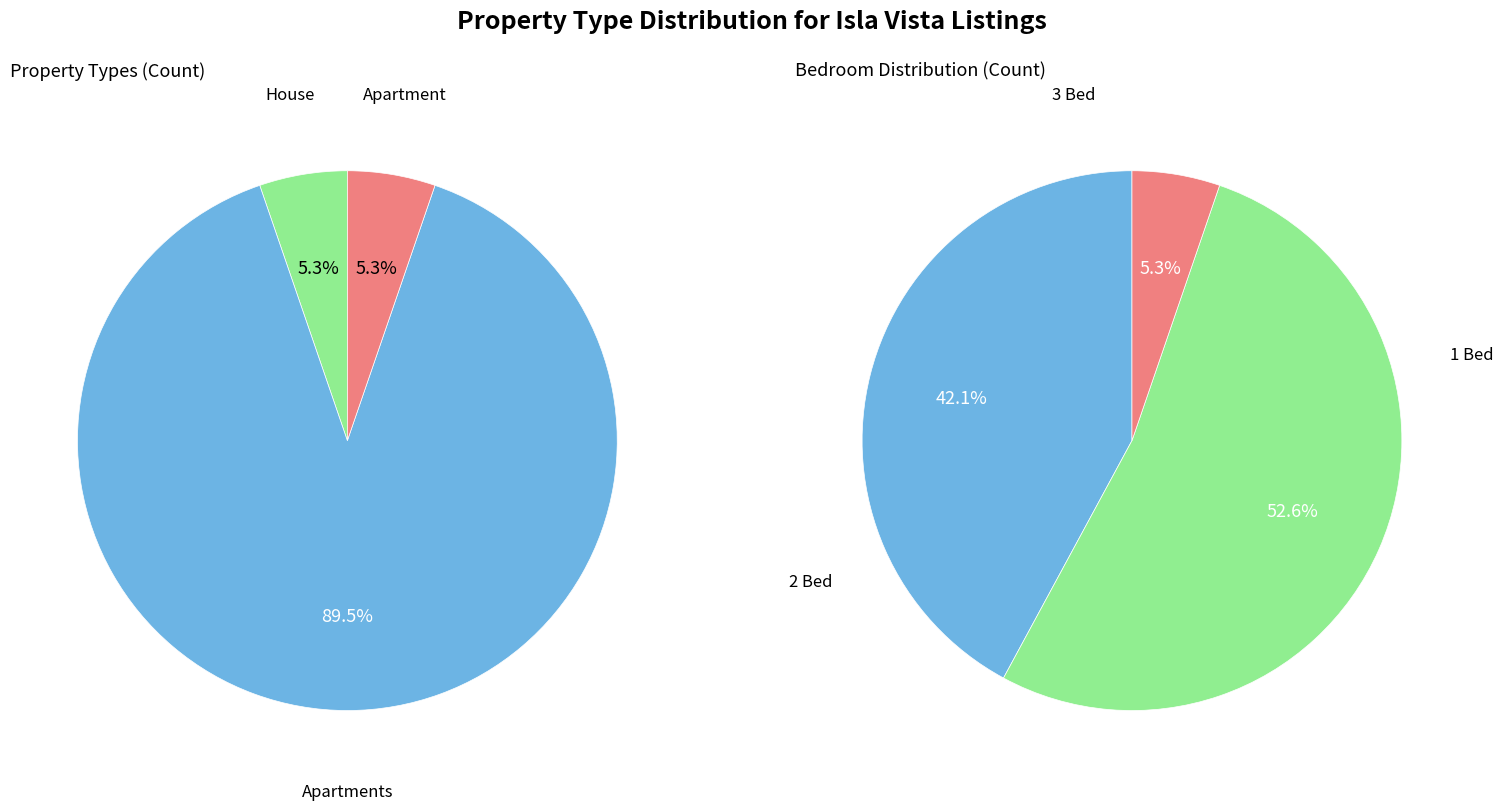

To the nearest percent, what is the difference between the Apartment and Apartments slice percentages?

84%